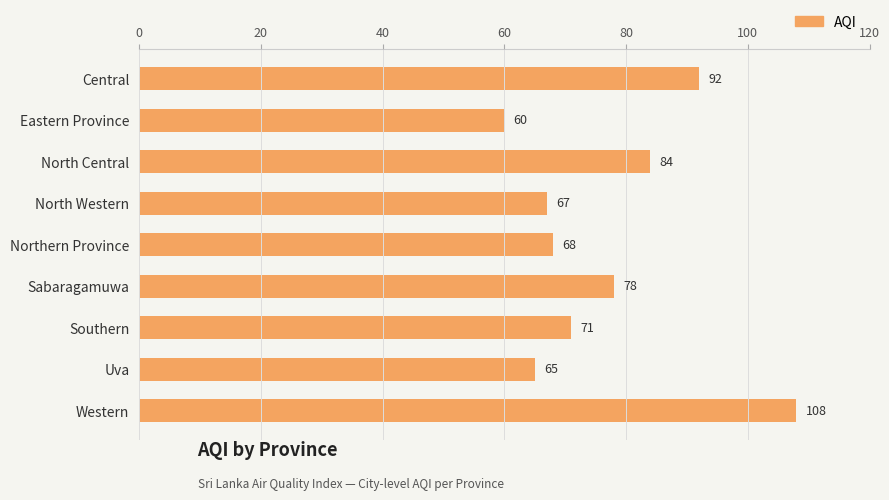

How many bars are there in total?

9